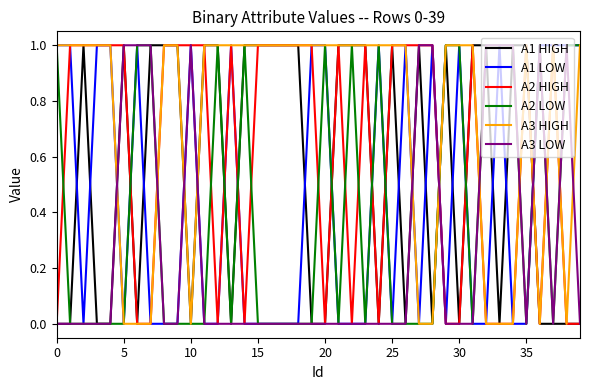

What are all the series names shown in the legend?

A1 HIGH, A1 LOW, A2 HIGH, A2 LOW, A3 HIGH, A3 LOW